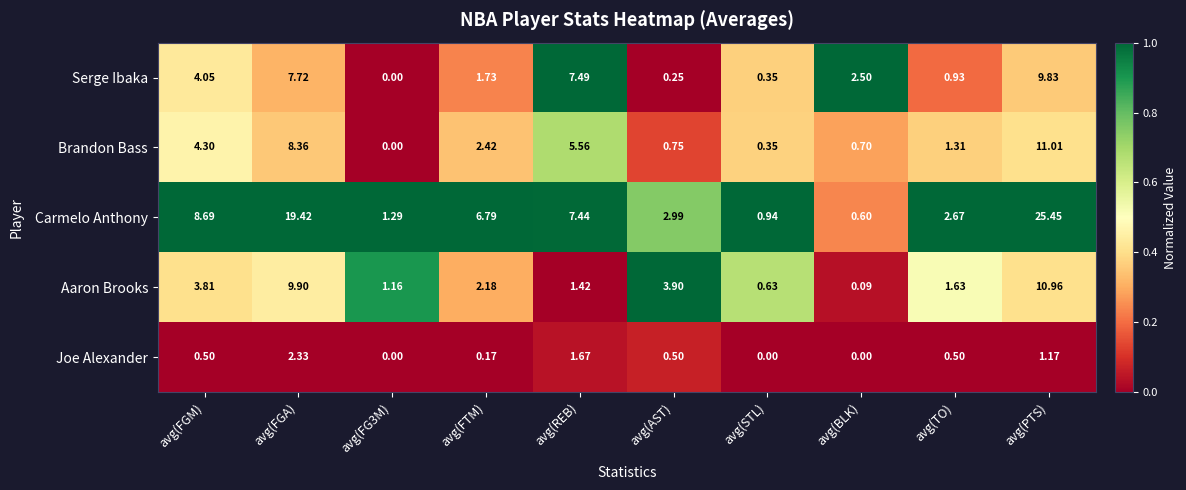

Rank the series by their maximum value, from lowest to highest.

Joe Alexander, Serge Ibaka, Aaron Brooks, Brandon Bass, Carmelo Anthony